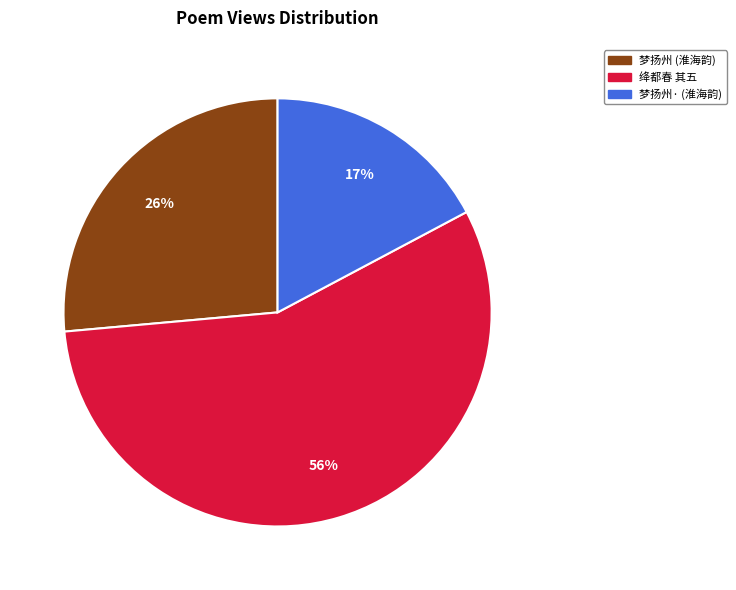

To the nearest percent, what is the difference between the largest and smallest slice percentages?

39%